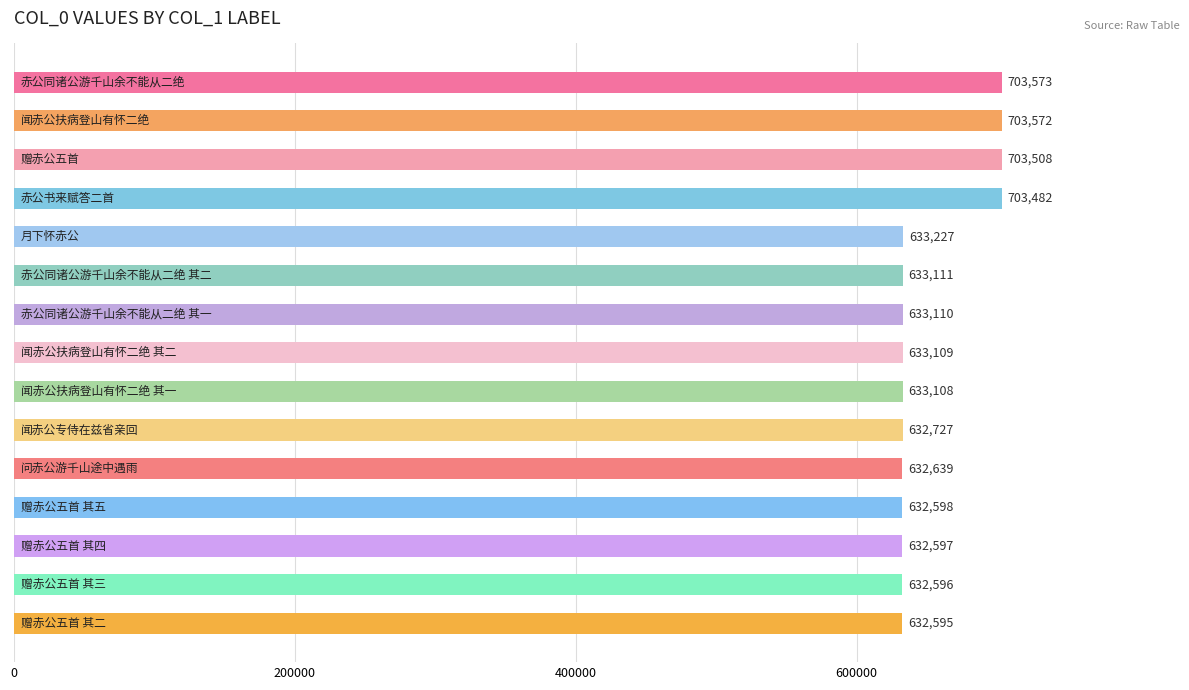

Count the number of data series in this chart.

1